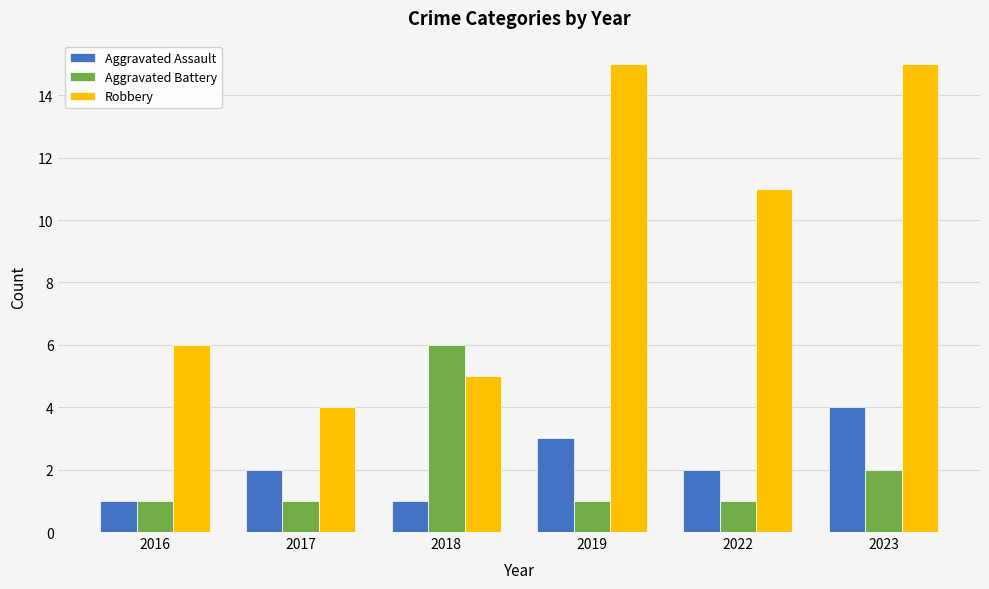

What is the greatest value displayed?

15